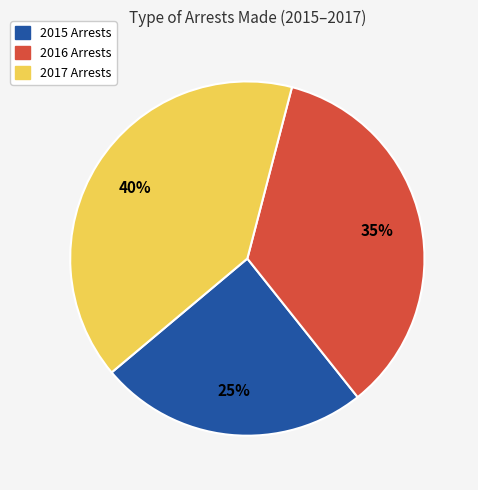

Which has a higher value, 2017 Arrests or 2015 Arrests?

2017 Arrests